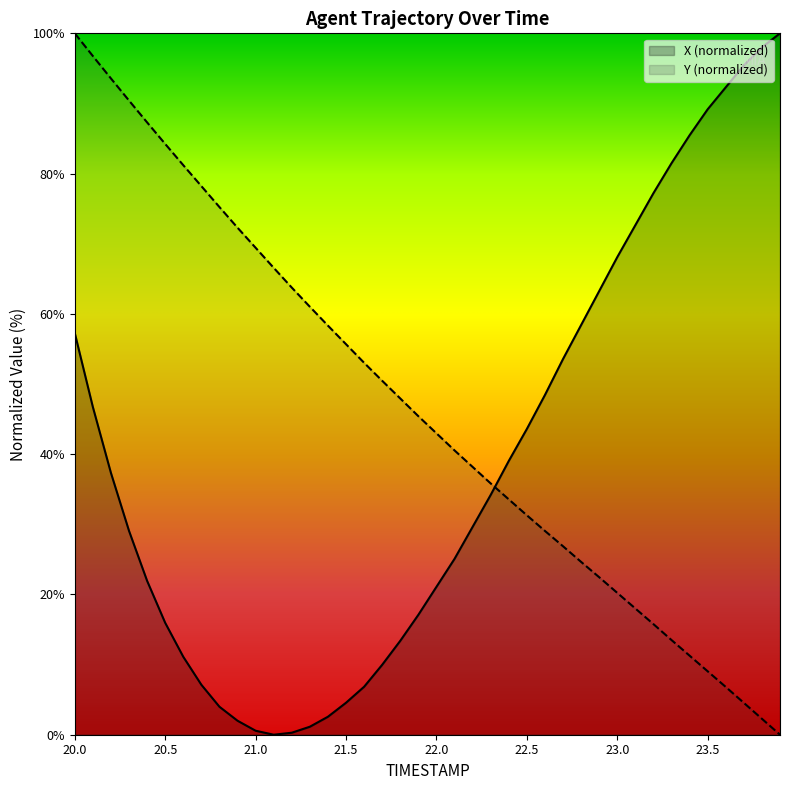

Rank the series at 22.2 from lowest to highest value.

X, Y